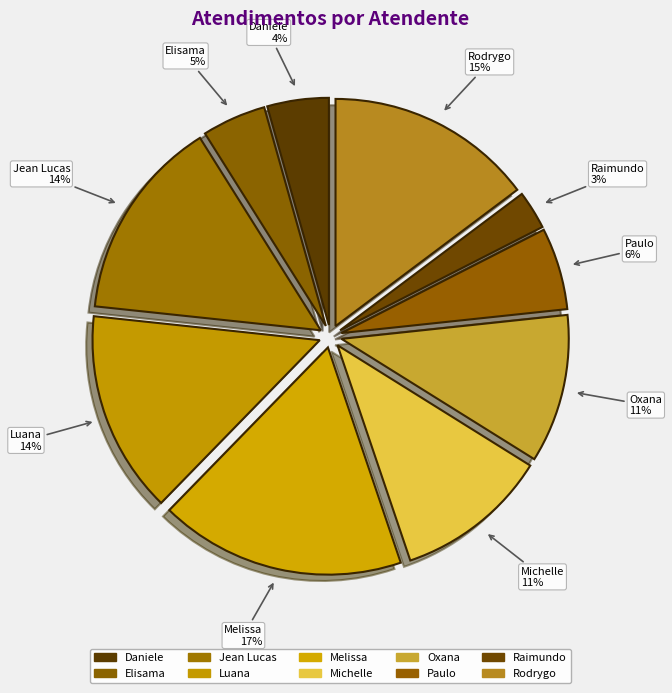

Which category has the smallest portion of the pie?

Raimundo